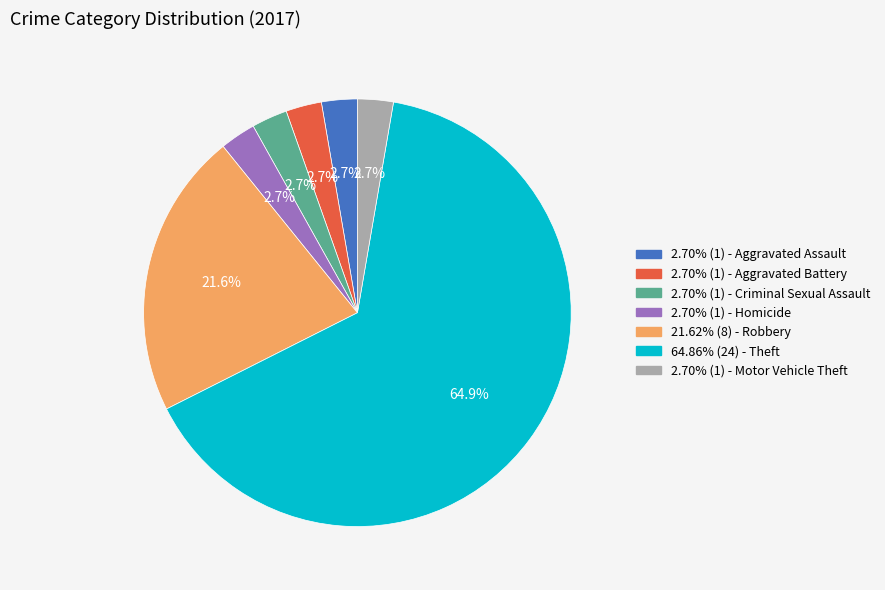

Does any single category account for the majority?

Yes